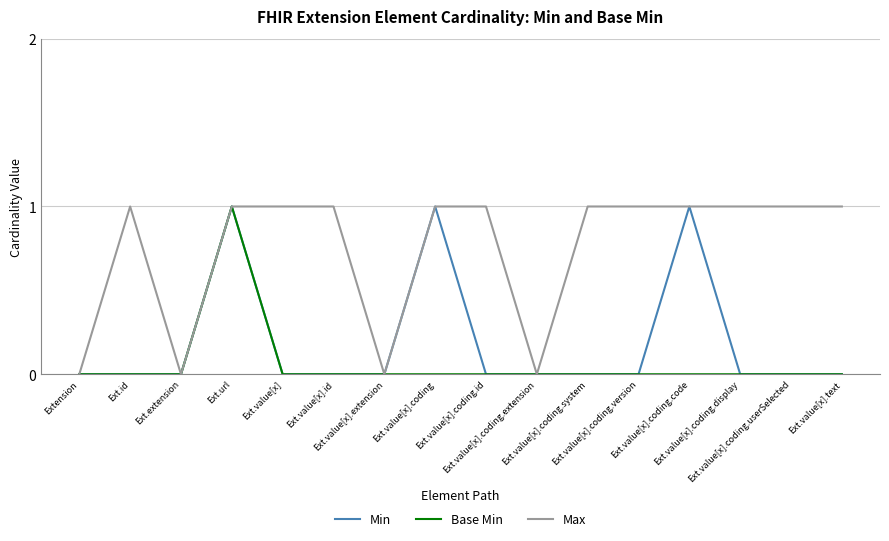

List the series in order of their overall mean, highest first.

Max, Min, Base Min